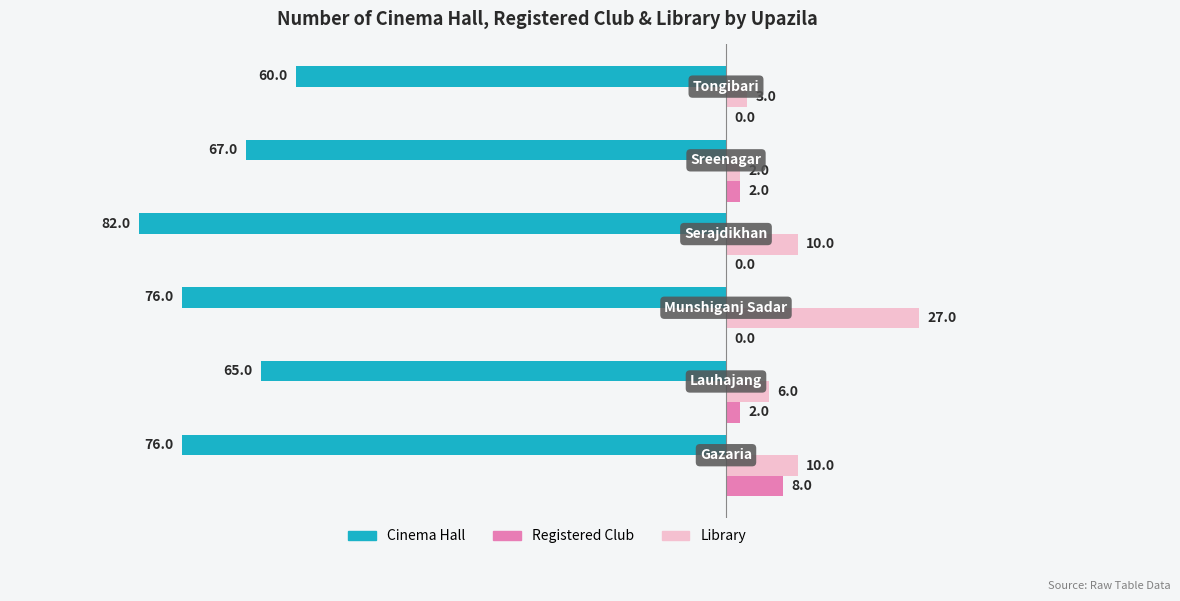

What is the sum of all Cinema Hall values?

-426